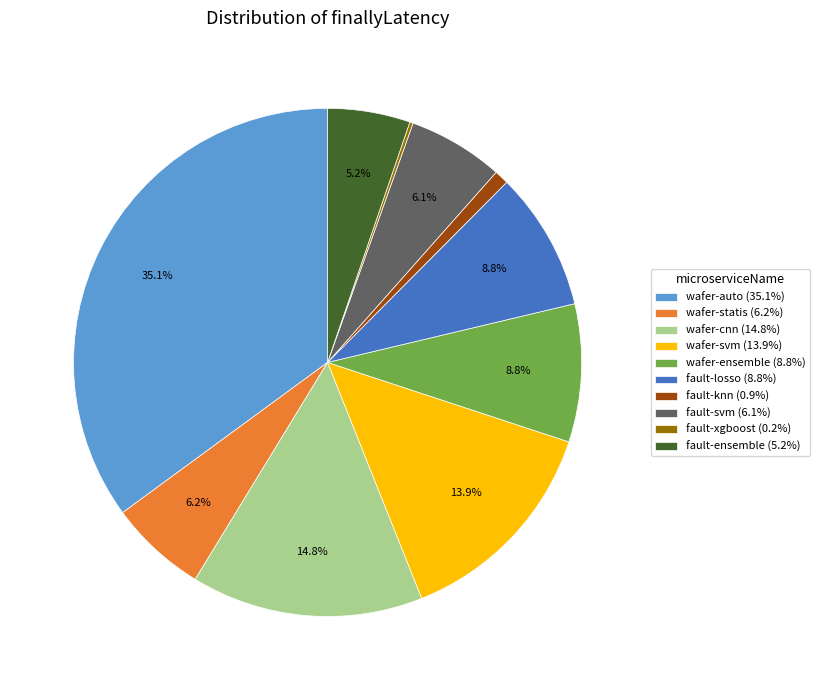

What percentage is NOT represented by fault-losso (8.8%)?

91.2%